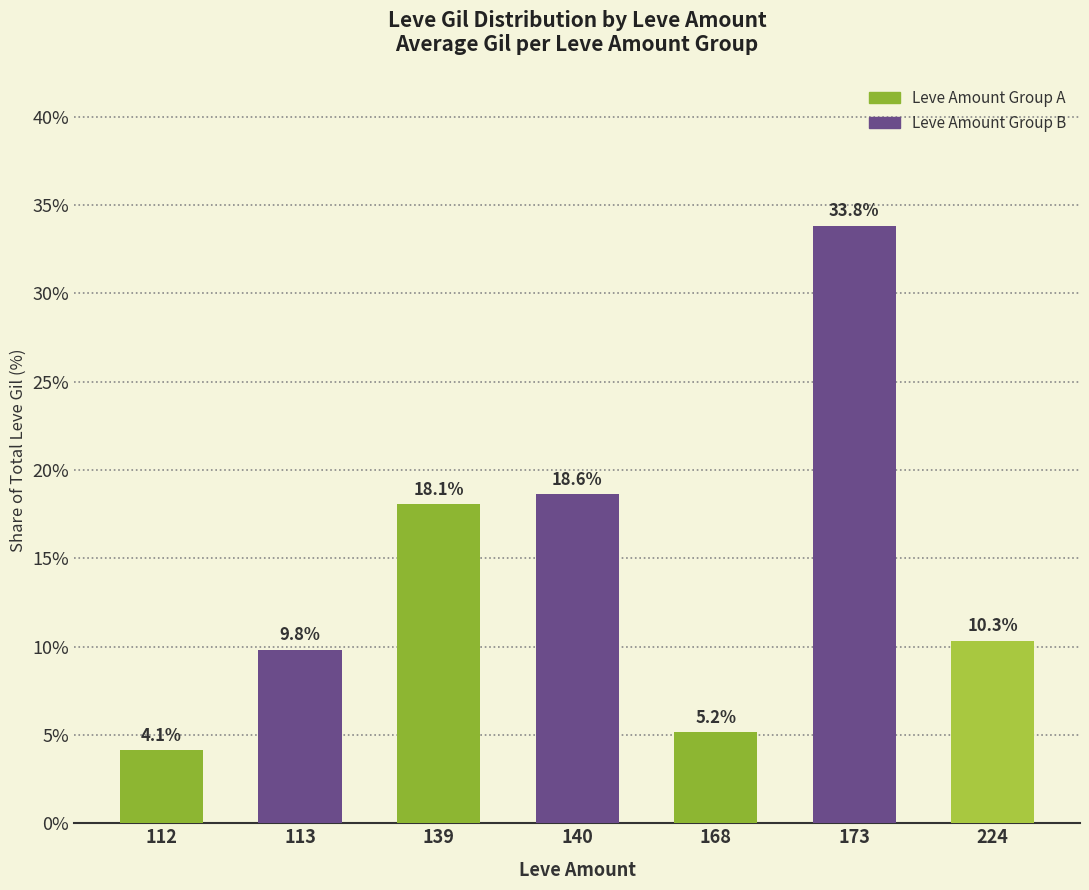

At which category does the chart reach its peak across all series?

173